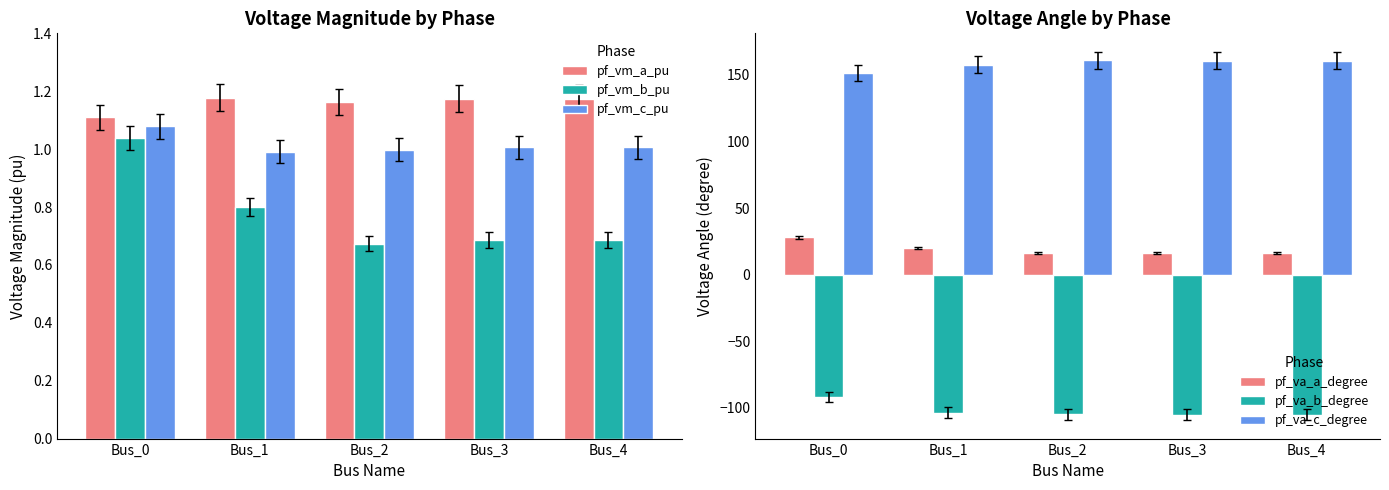

What is the value of the pf_vm_c_pu bar at the 4th from the left?

1.0